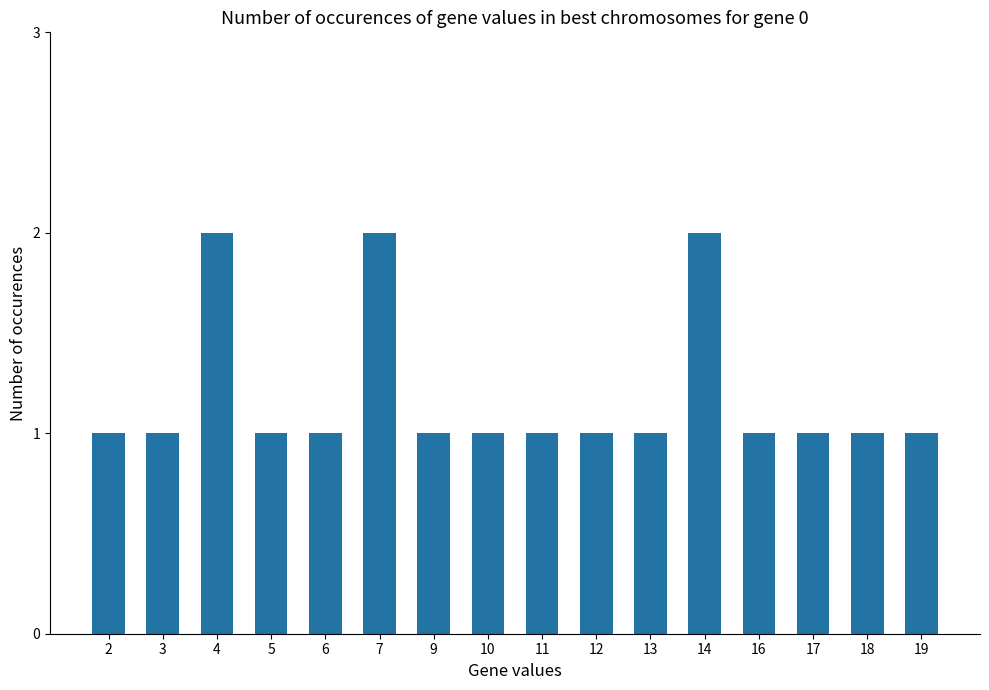

What is the difference between the second highest and second lowest values?

1